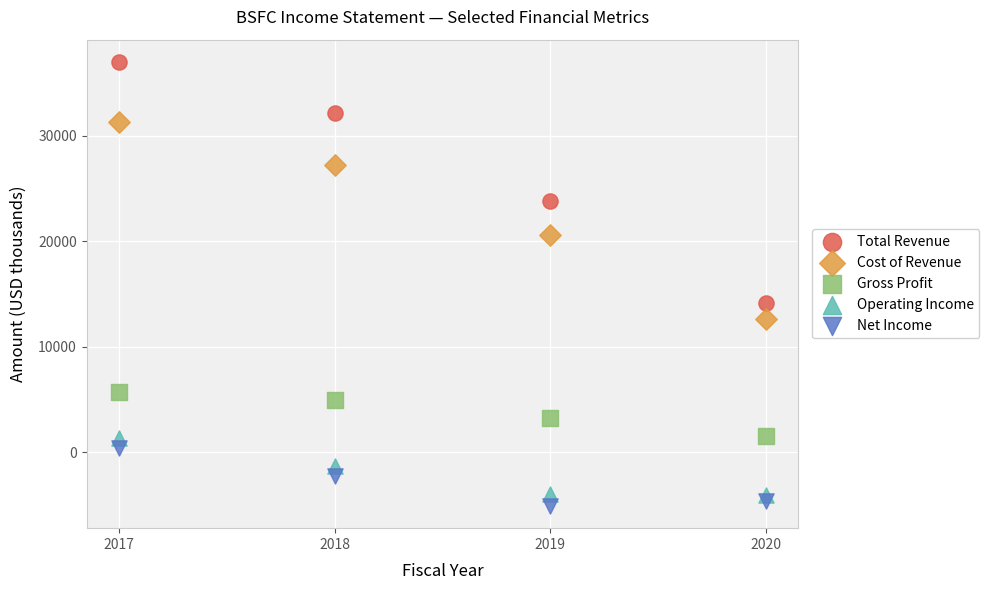

Which series has the widest spread of Y values?

Total Revenue